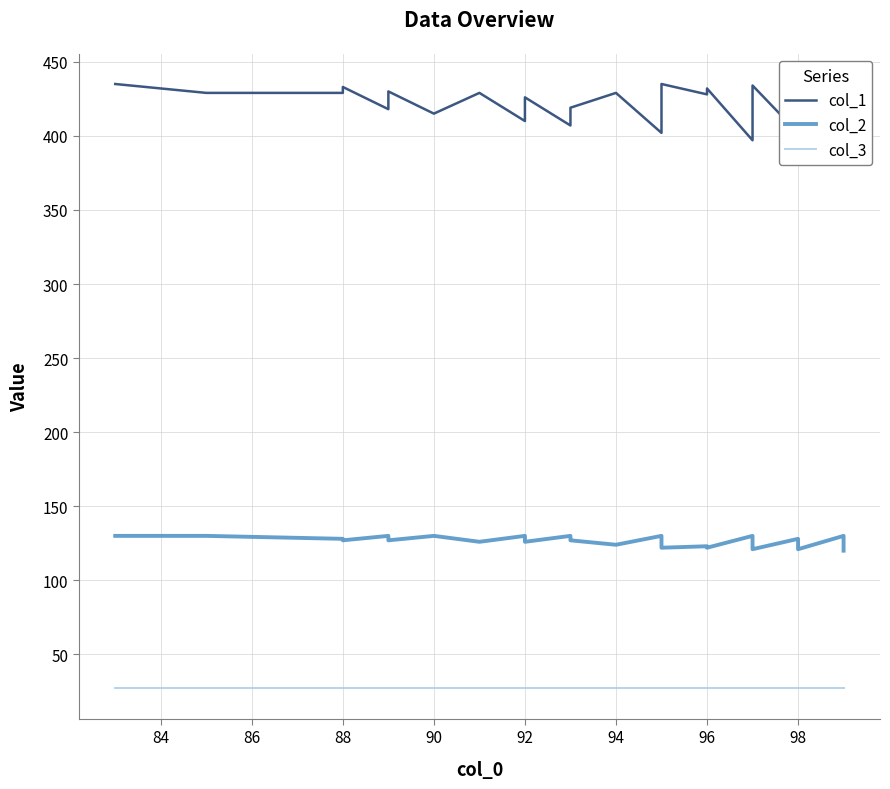

List the series in order of their peak value, highest first.

col_1, col_2, col_3